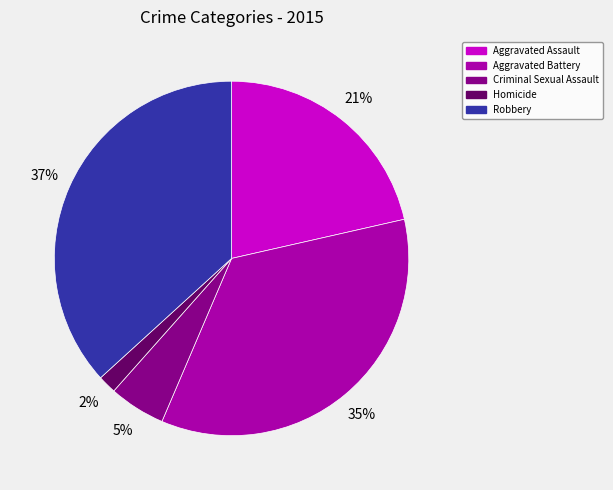

To the nearest percent, what percentage of the pie is Aggravated Assault?

21%